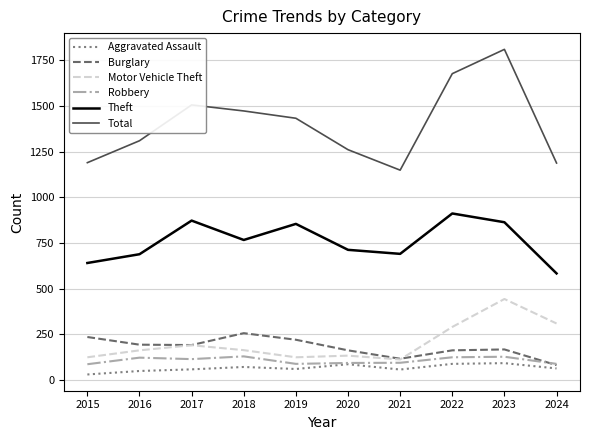

Which category has the highest value across all series?

2023